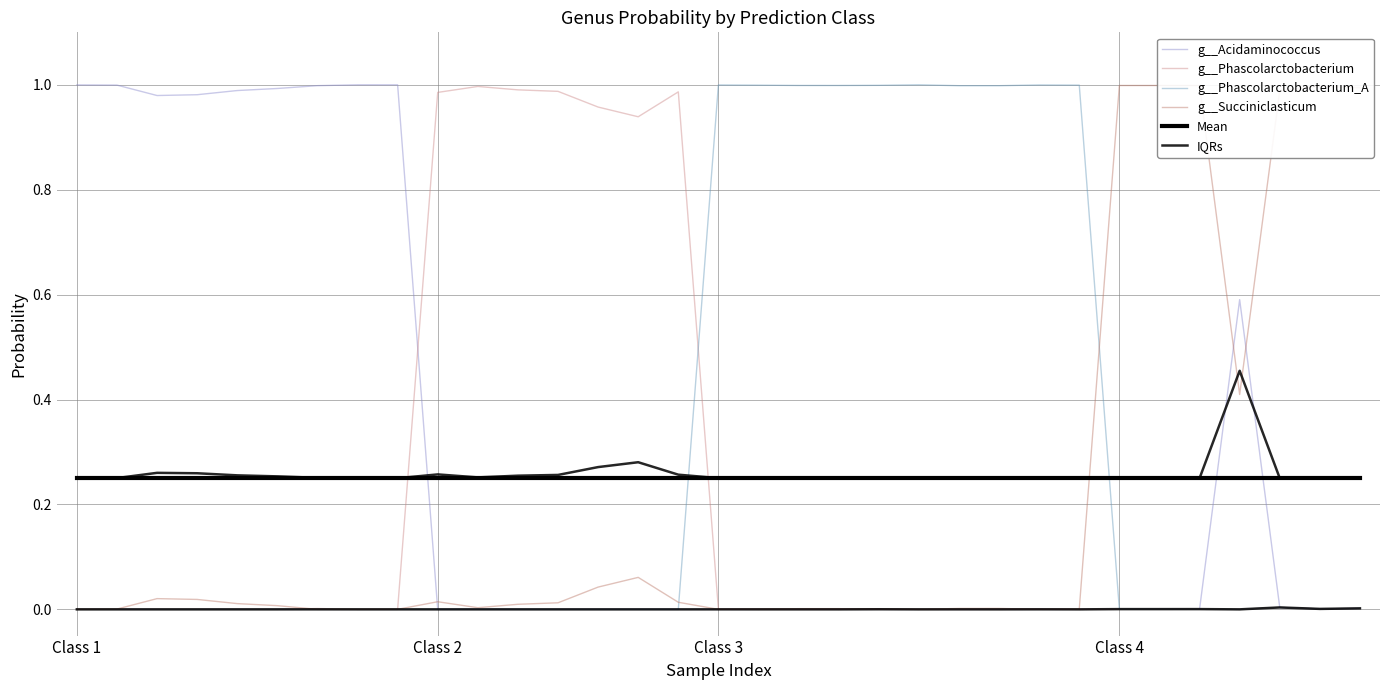

How many lines are shown in the chart?

6